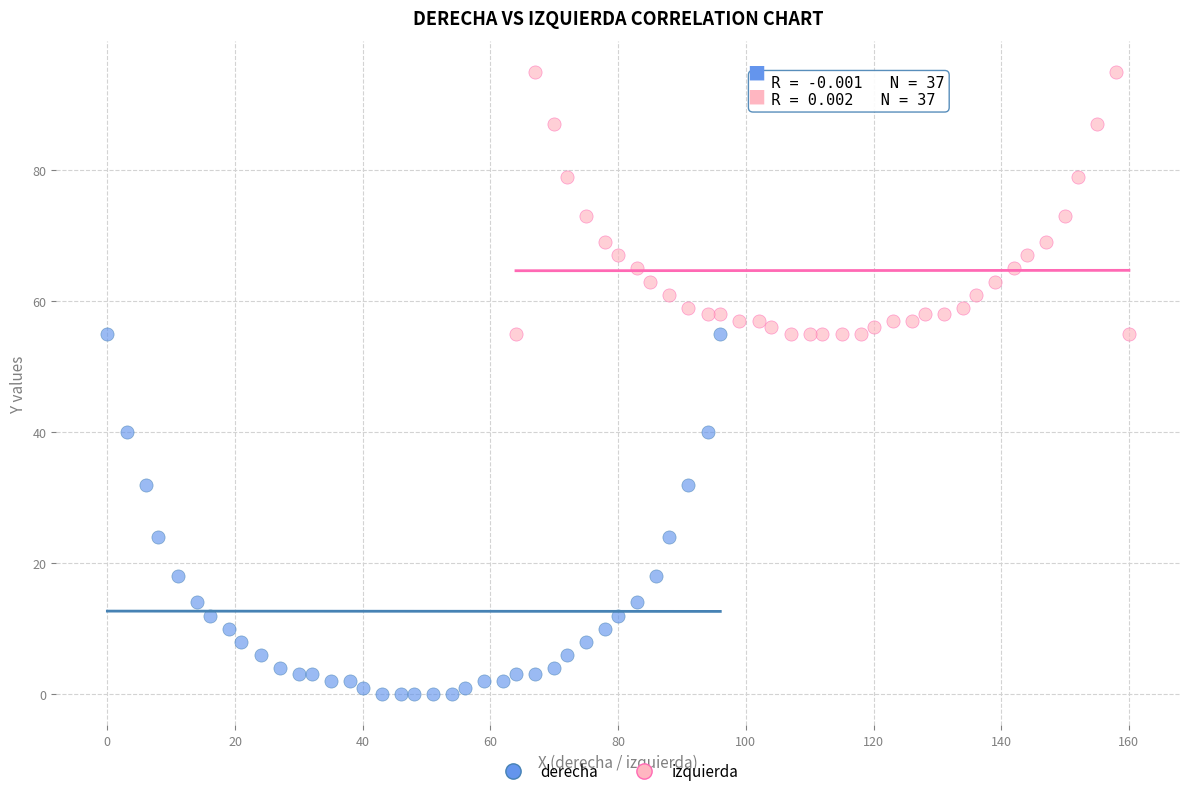

Which series contains the lowest Y value?

derecha